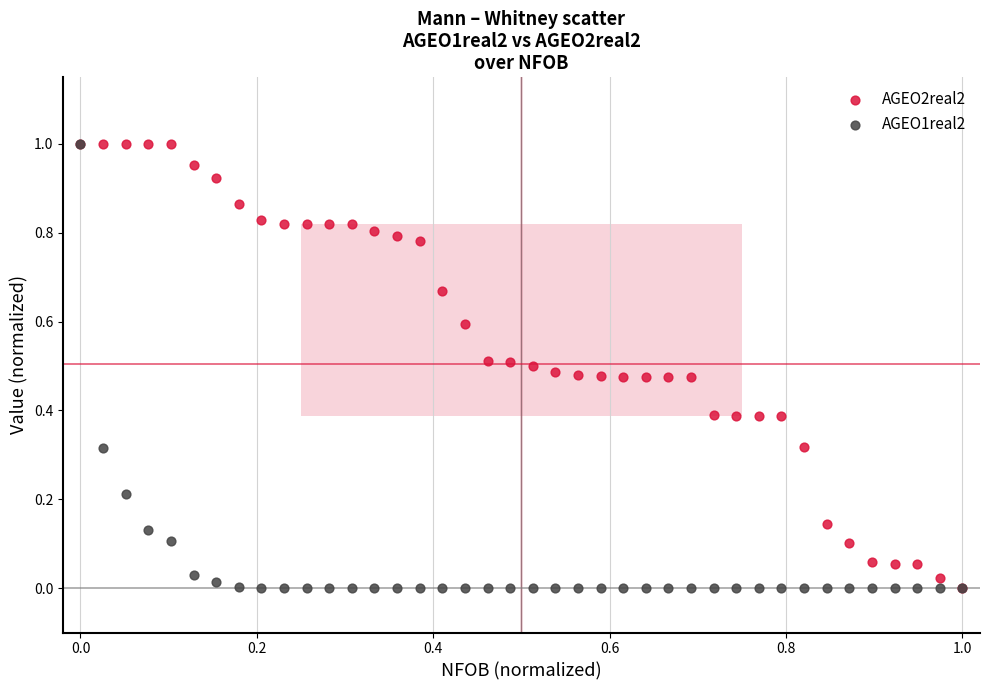

What are all the series names shown in the legend?

AGEO2real2, AGEO1real2